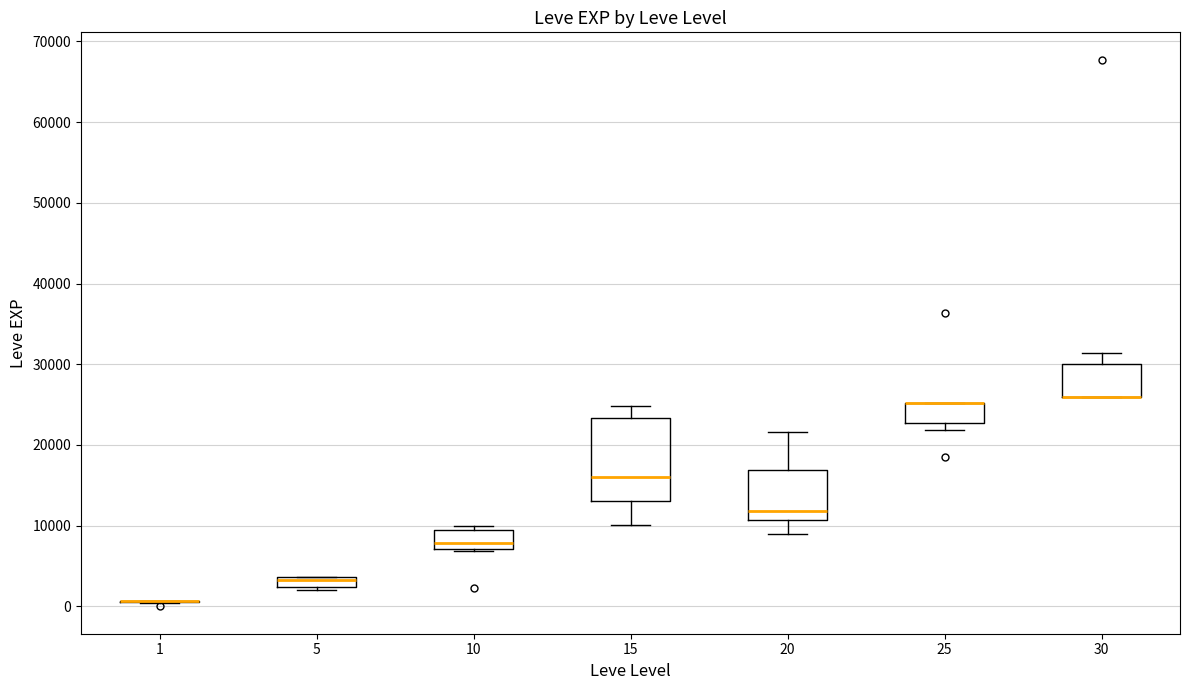

Where is the upper edge of the box at x = 25 on the y-axis? The values are not printed on the chart, so give them approximately, as read against the axis.

25000